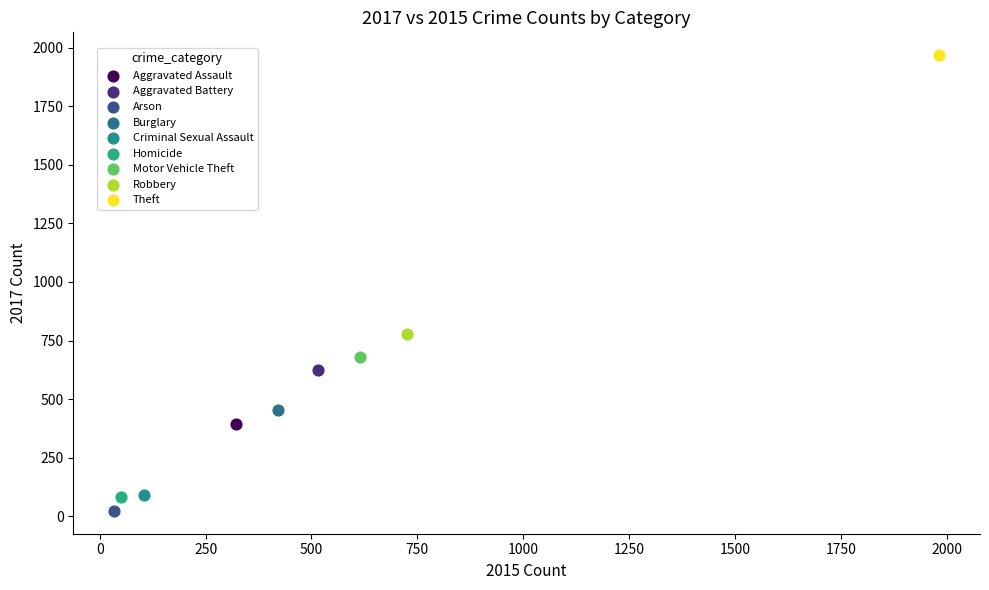

What are all the series names shown in the legend?

Aggravated Assault, Aggravated Battery, Arson, Burglary, Criminal Sexual Assault, Homicide, Motor Vehicle Theft, Robbery, Theft